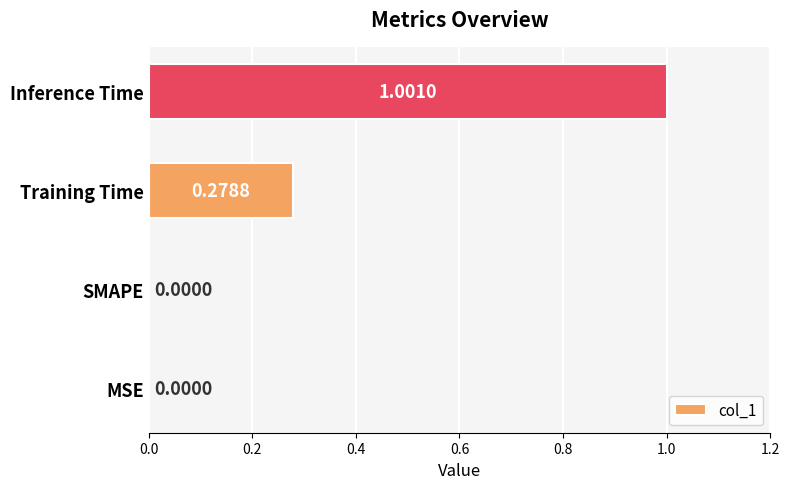

Which label corresponds to the largest value in the chart?

Inference Time